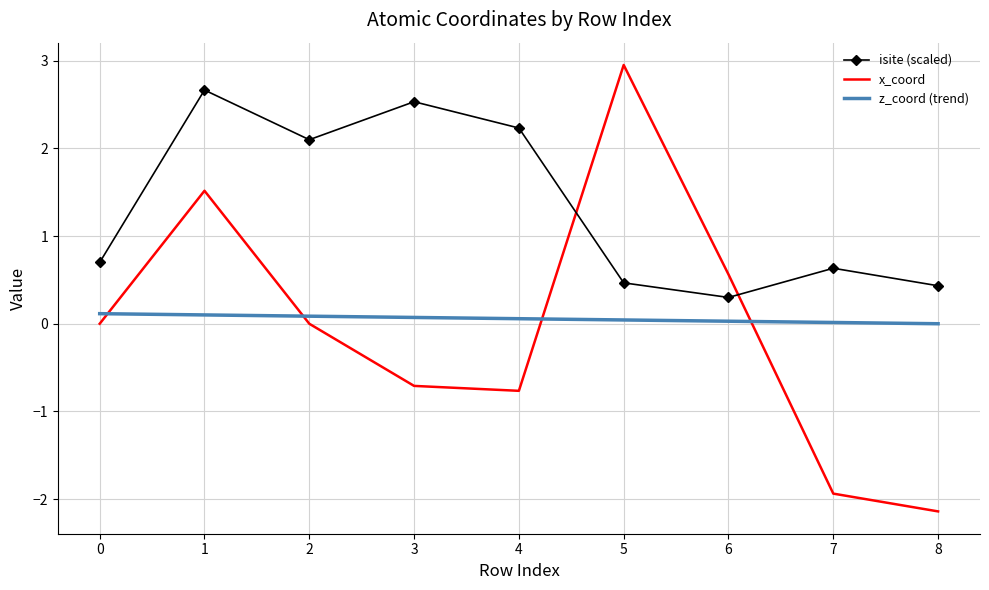

Which series has the largest total across all categories?

isite (scaled)